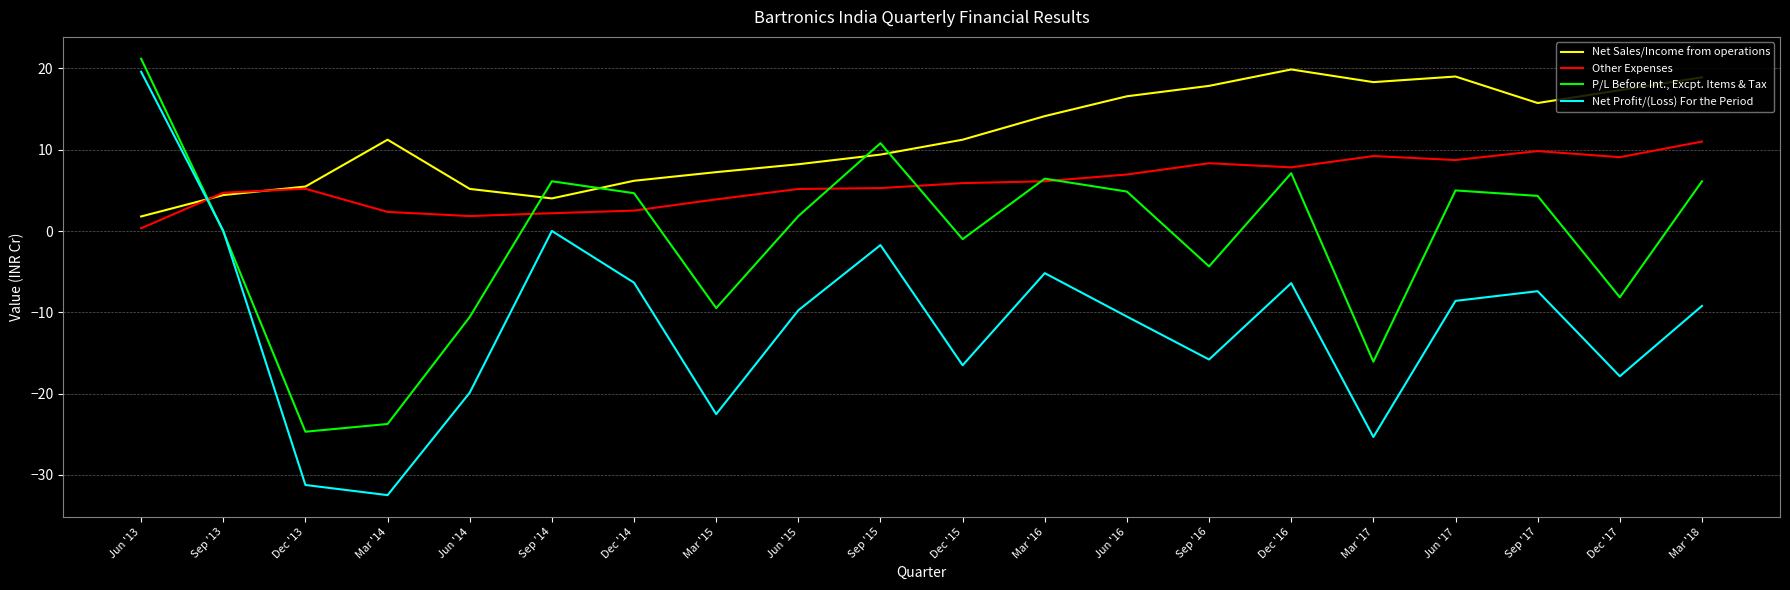

What is the total value across all series at Mar '16?

21.5